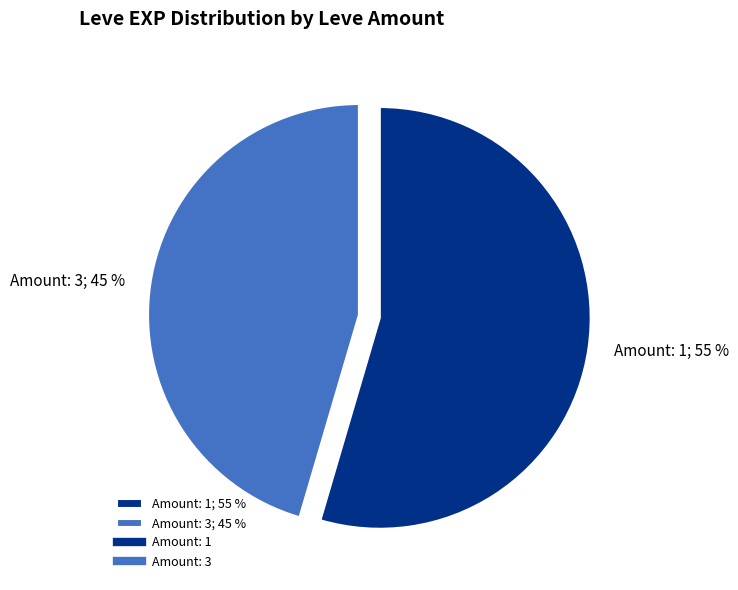

Approximately how many times larger is the value at Amount: 3; 45 % compared to Amount: 1; 55 %?

0.8